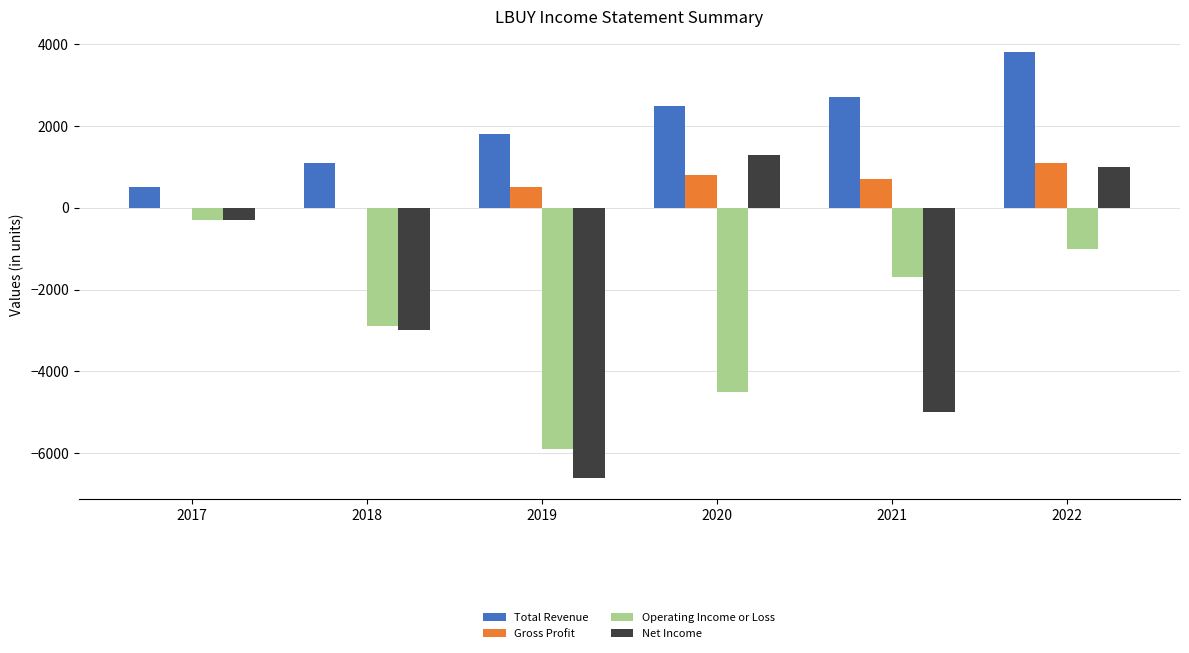

Which series changed the most between 2018 and 2020?

Net Income